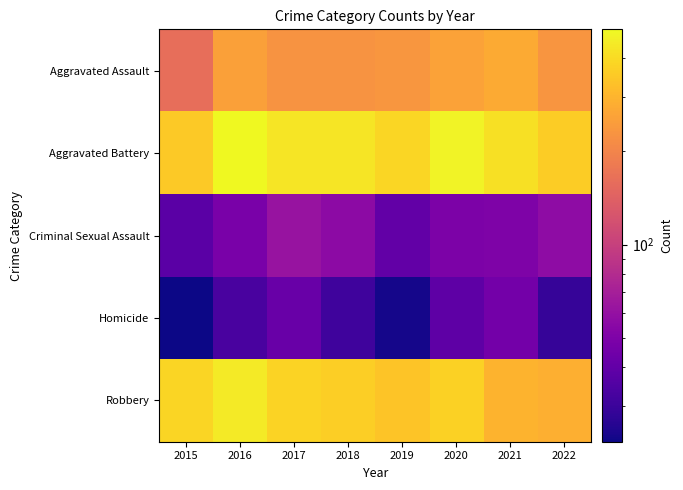

At which category is the sum across all series the highest?

2016